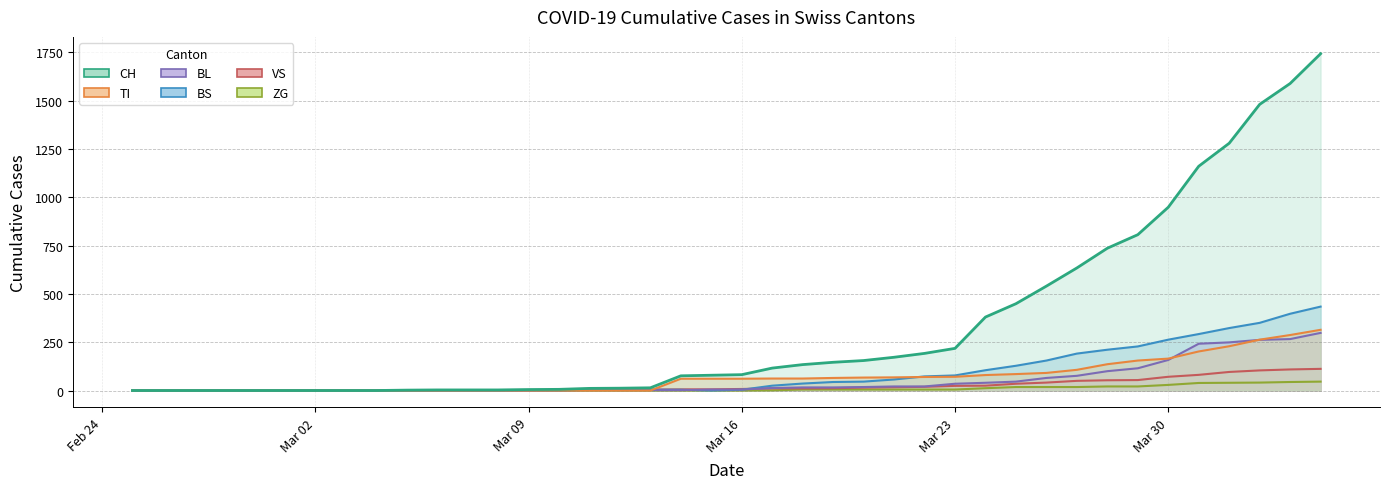

How many positive values does the BS series have?

24